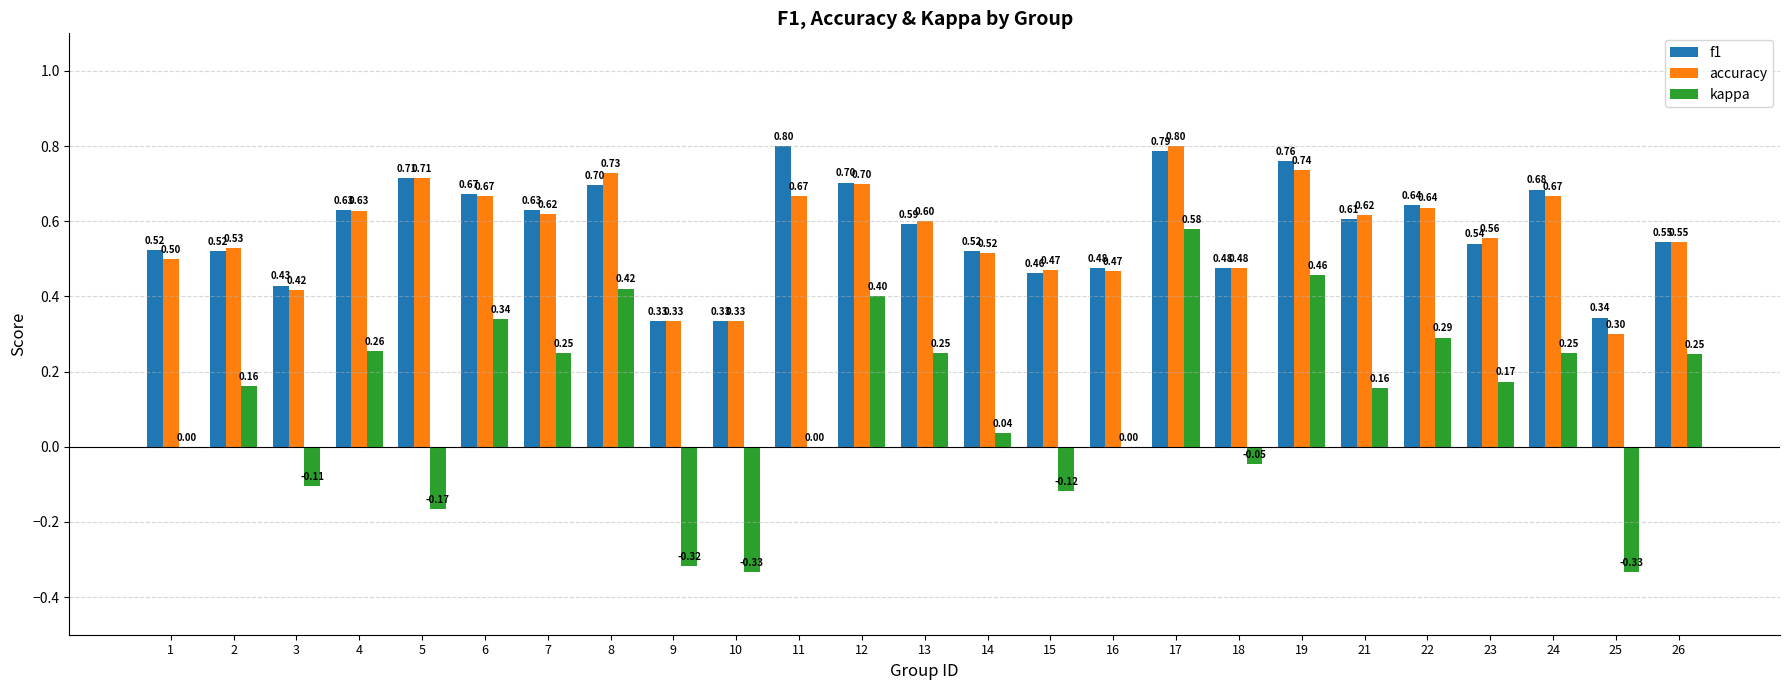

Is the value of kappa at 19 greater than the value of accuracy at 10?

Yes